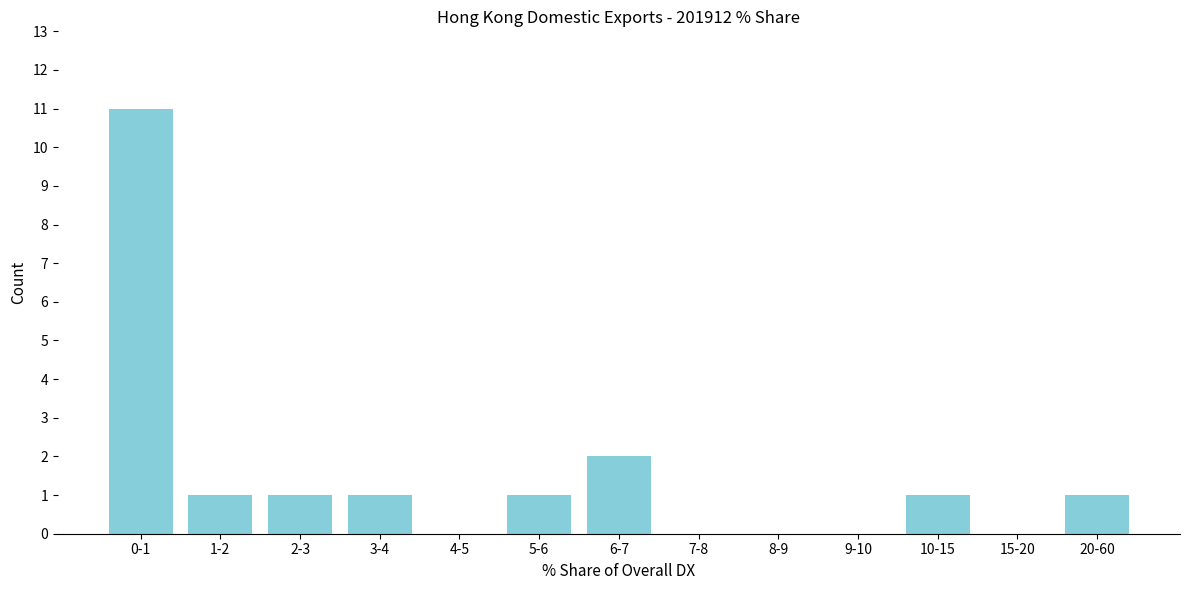

Reading left to right, extract all data points from this chart.

0-1=11	1-2=1	2-3=1	3-4=1	4-5=0	5-6=1	6-7=2	7-8=0	8-9=0	9-10=0	10-15=1	15-20=0	20-60=1